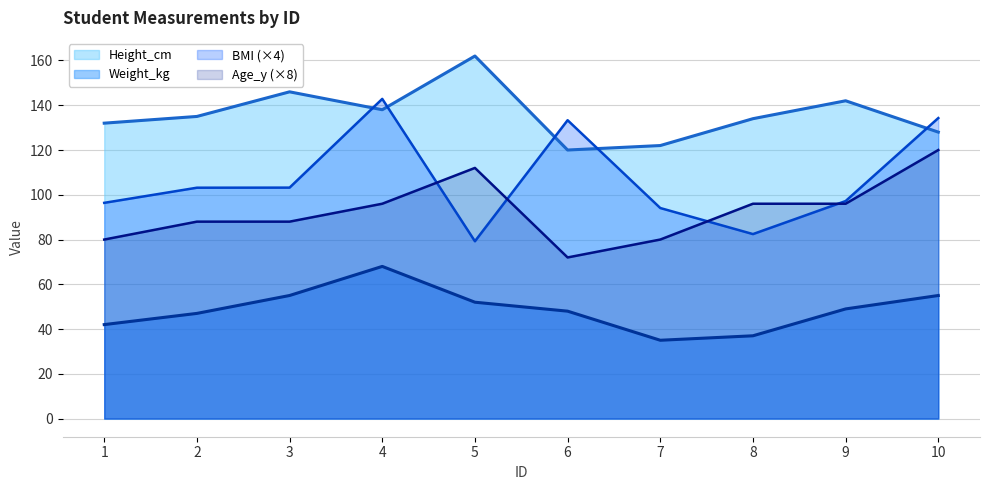

List the labels in order of Weight_kg value, largest first.

4, 3, 10, 5, 9, 6, 2, 1, 8, 7